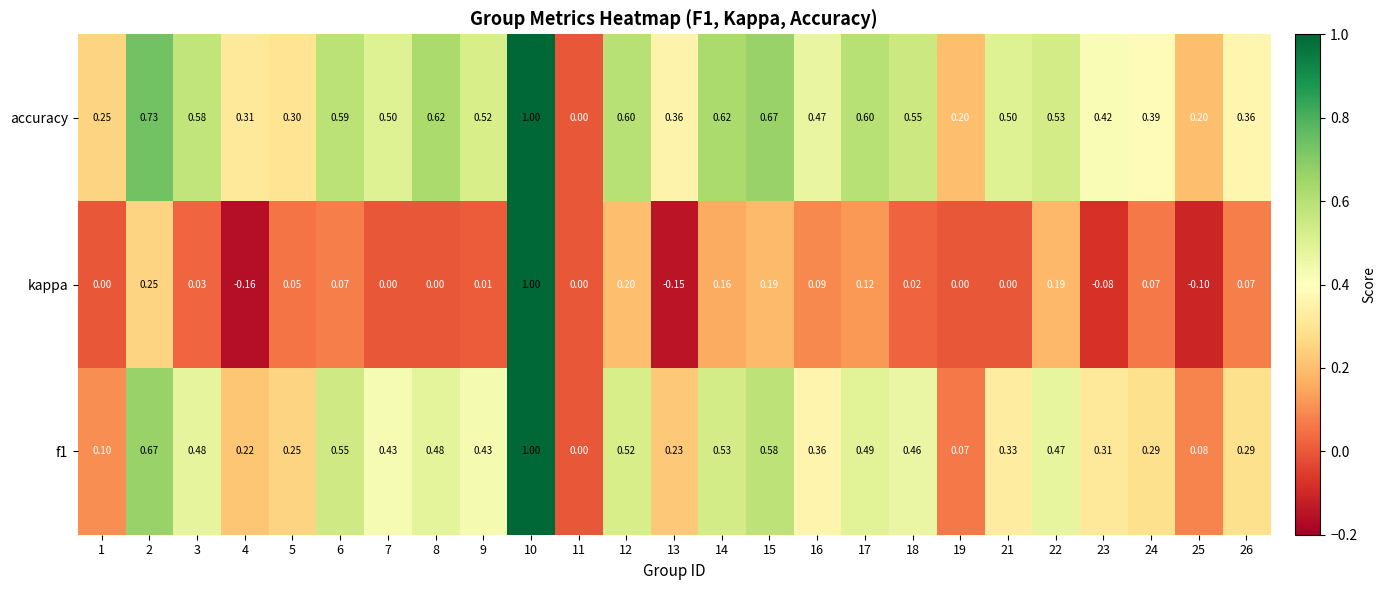

Which series changed the most between 10 and 16?

kappa